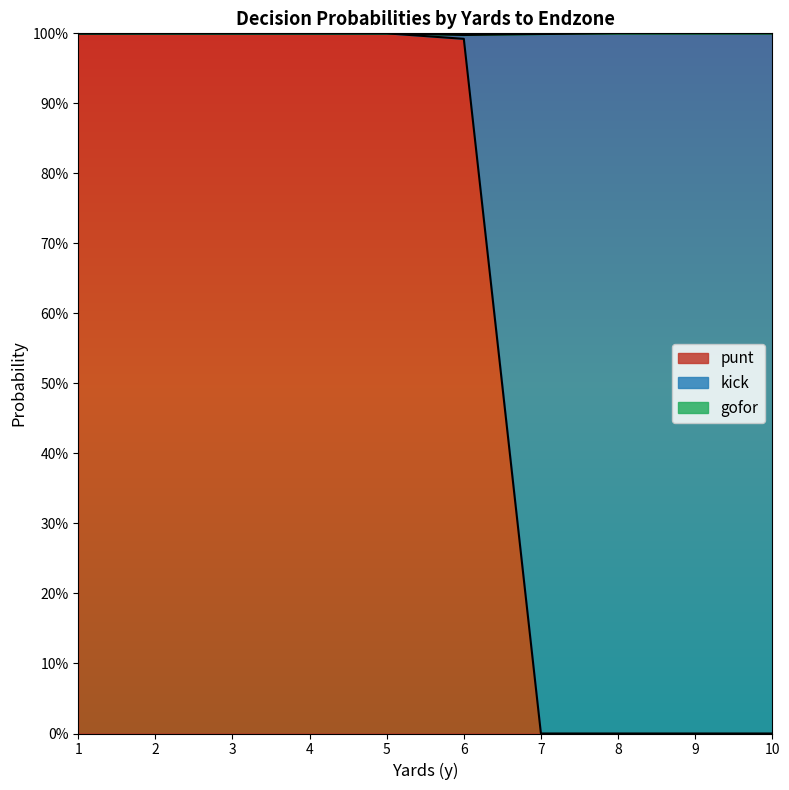

Does the chart display data point markers on the line(s)?

No